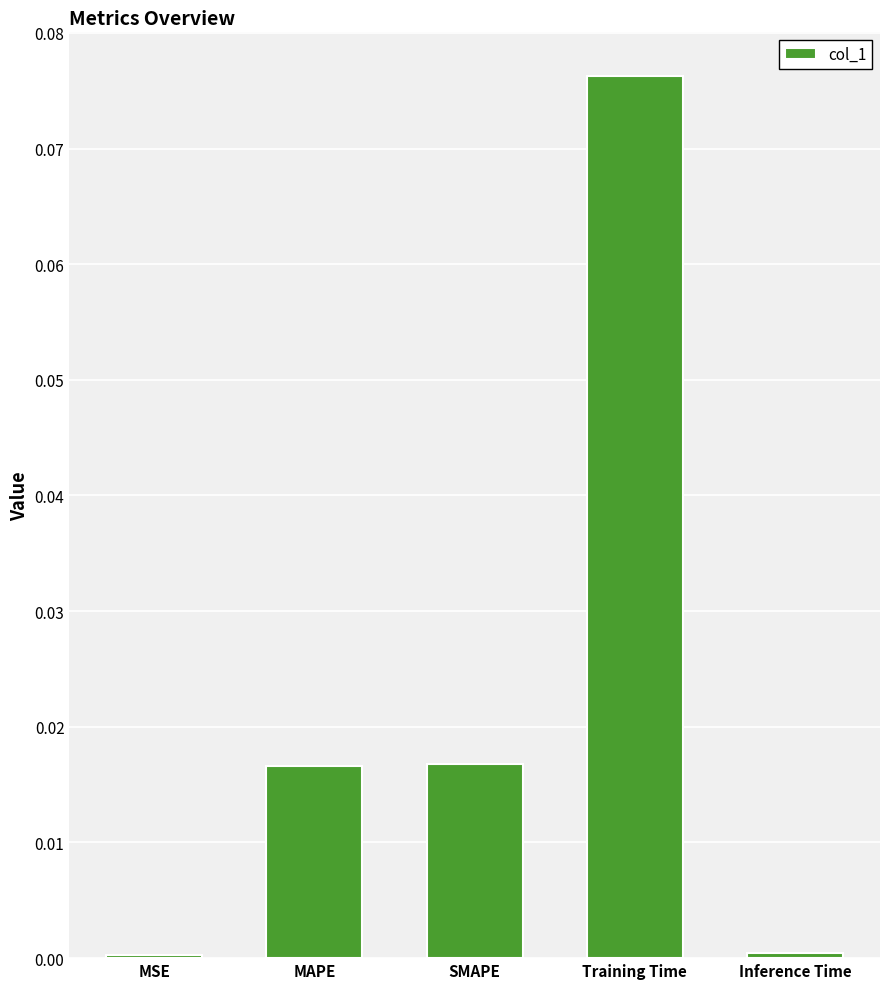

At which category does the chart reach its peak across all series?

Training Time